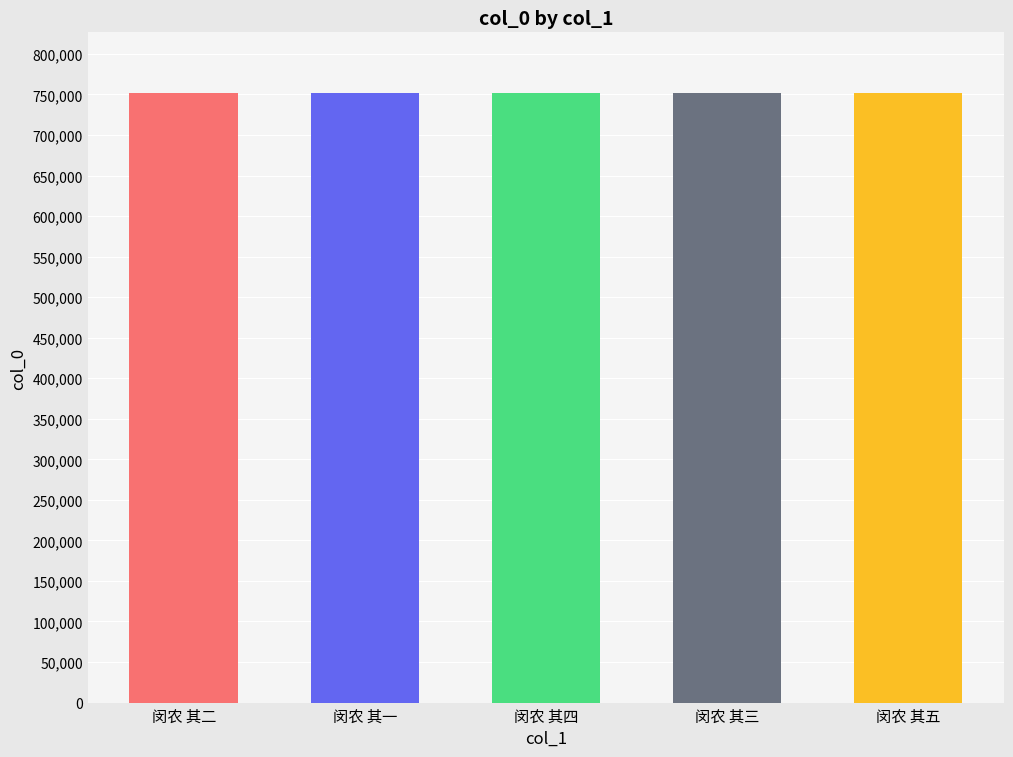

Approximately how many times larger is the value at 闵农 其五 compared to 闵农 其四?

1.0